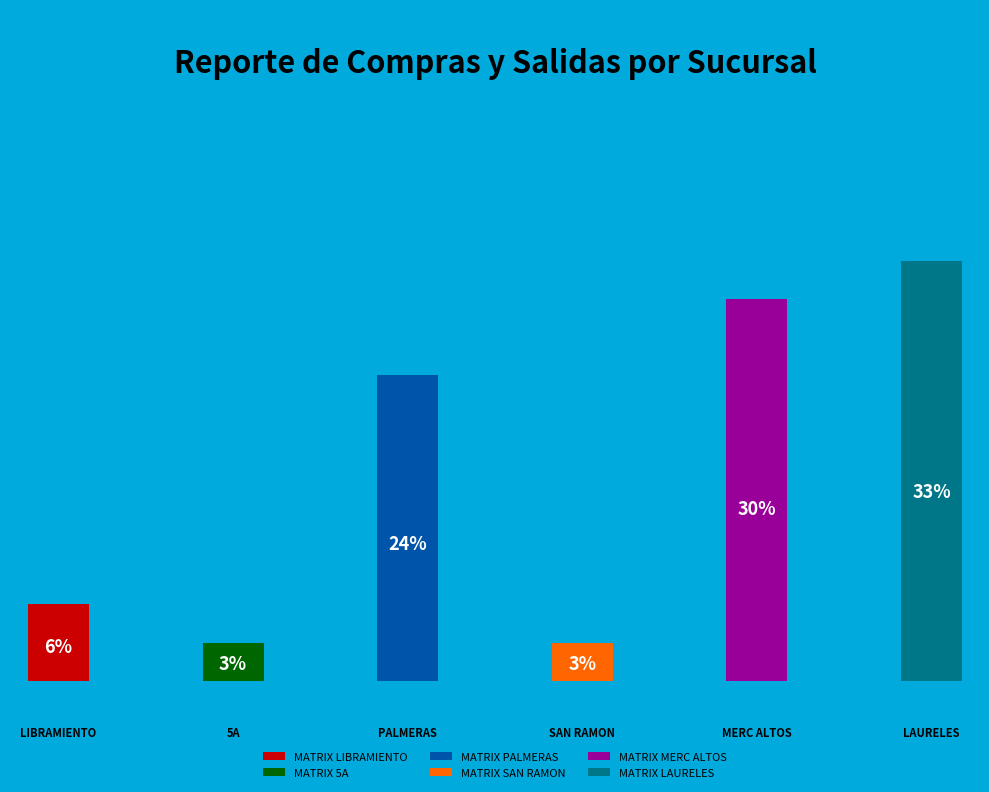

How many segments does this pie chart have?

6